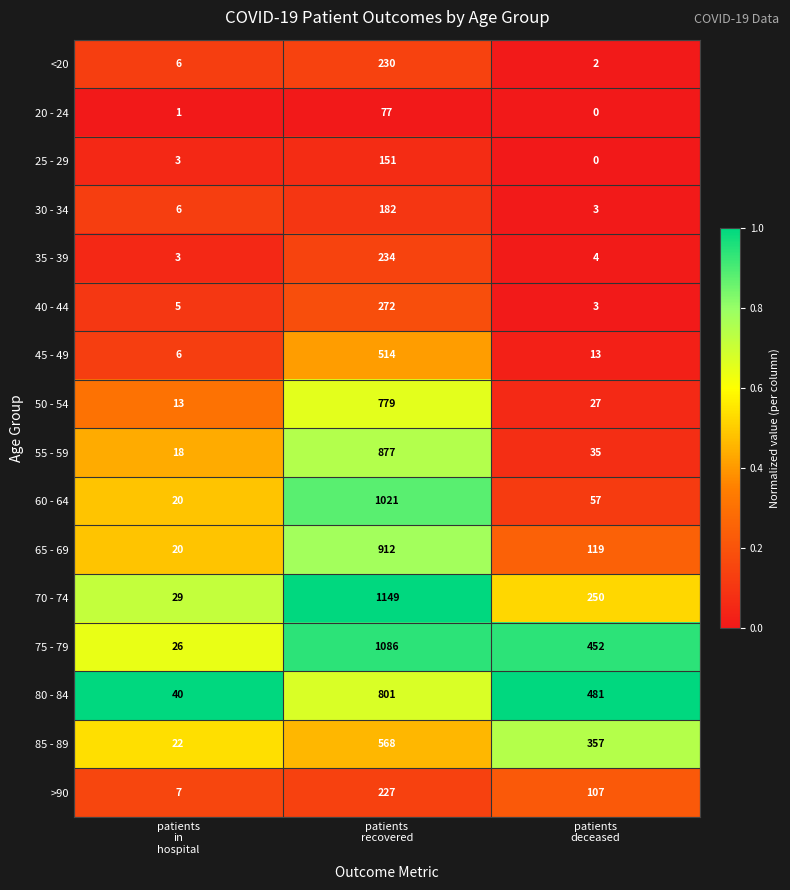

Which series has the largest total across all categories?

75 - 79